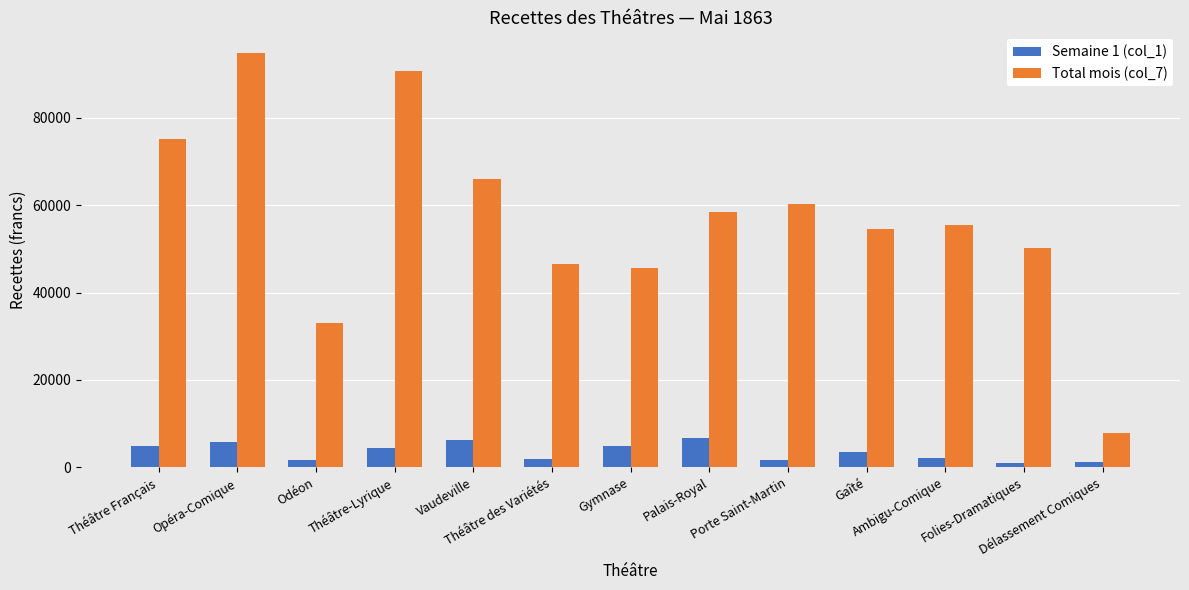

Which series changed the most between Odéon and Folies-Dramatiques?

Total mois (col_7)